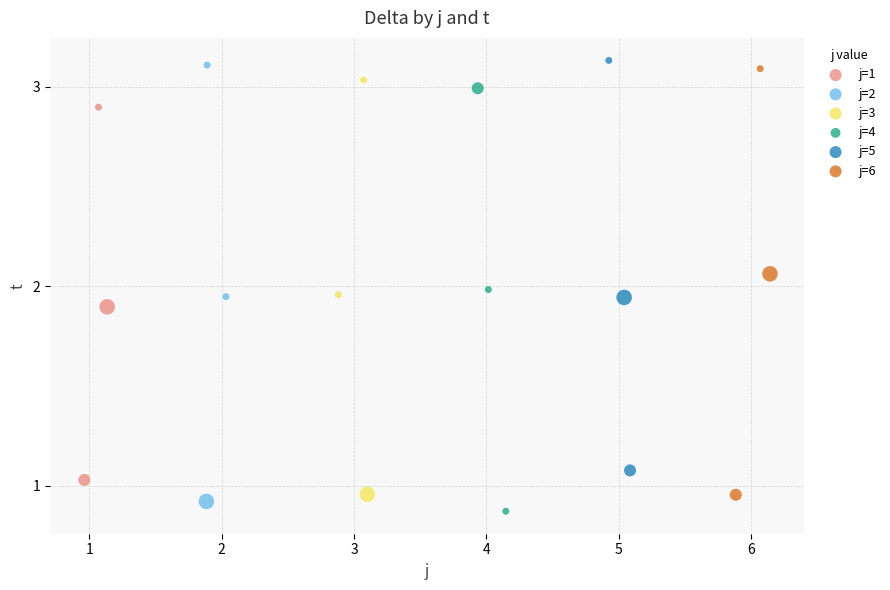

Which series contains the highest Y value?

j=5